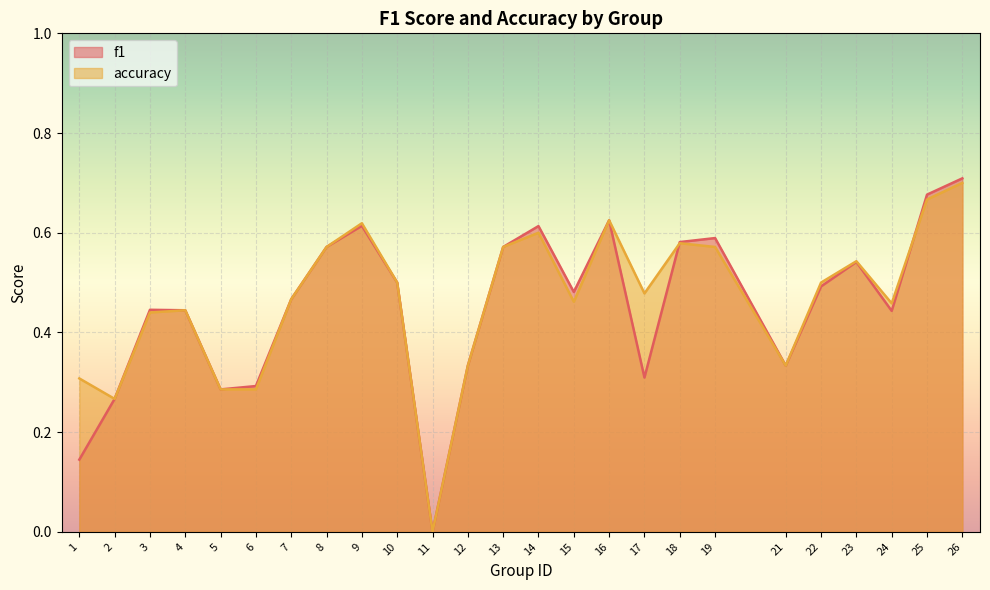

What are all the series names shown in the legend?

f1, accuracy